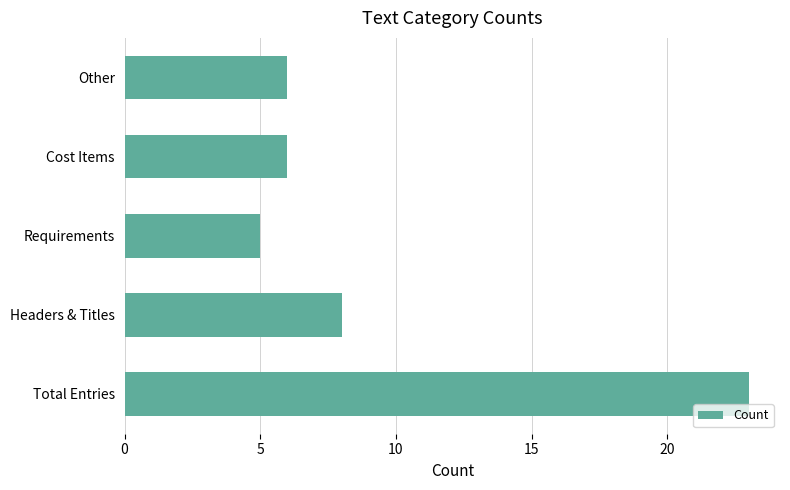

How many data points does each series have?

5